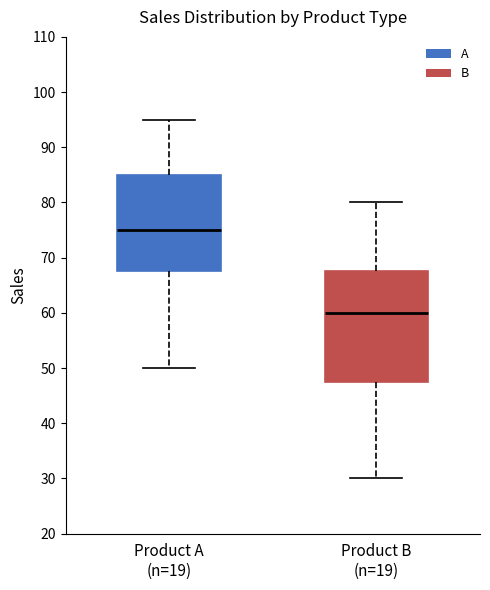

Reading left to right, transcribe this box plot: for each box, give where its median line is, the range the box spans, and where its two whiskers end, as read against the y-axis. The values are not printed on the chart, so give them approximately, as read against the axis.

Product A (n=19): median 75, box 68 to 85, whiskers 50 to 95
Product B (n=19): median 60, box 48 to 68, whiskers 30 to 80